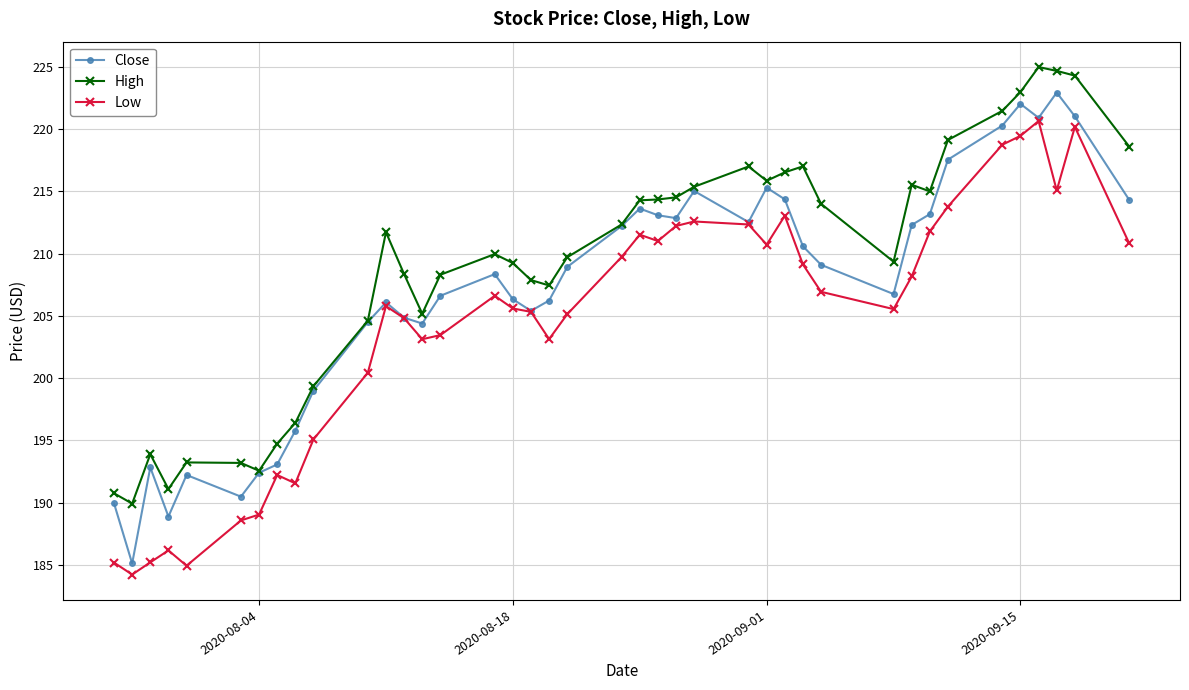

What is the value of the Close point at the 22nd from the left?

213.6